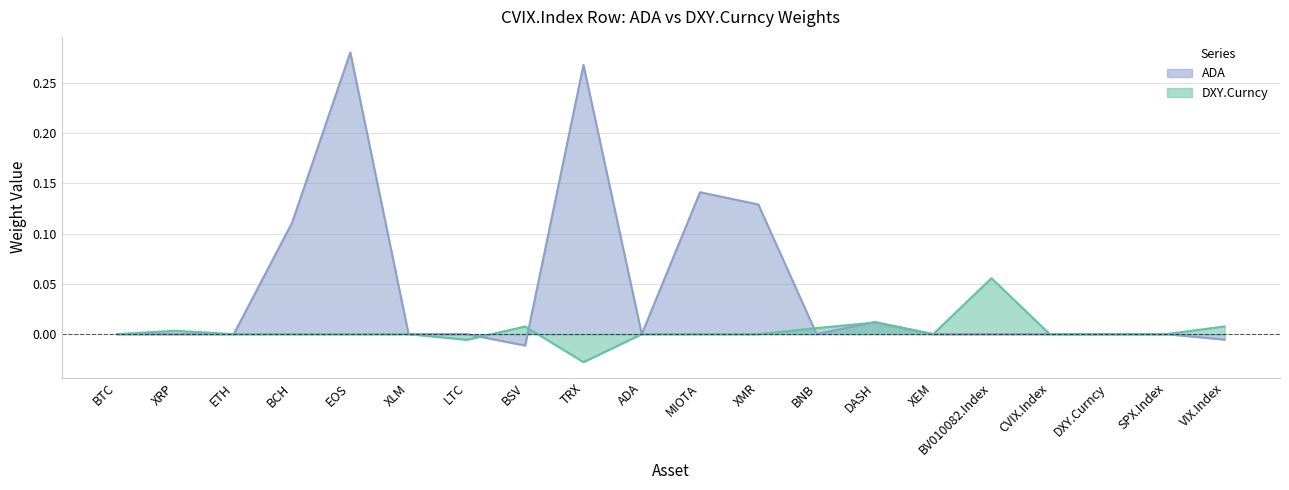

What is the label of the 20th point from the left?

VIX.Index